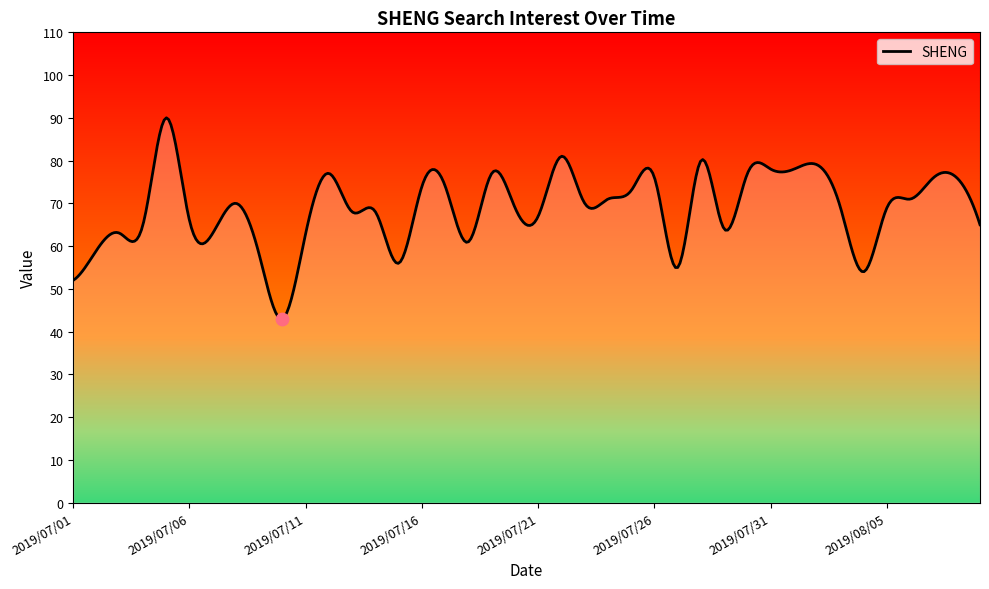

Which has a higher value, 2019/07/12 or 2019/07/23?

2019/07/12